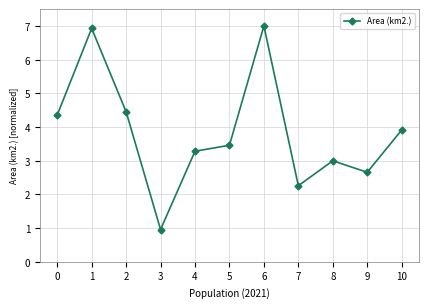

Between 1 and 8, which is larger?

1